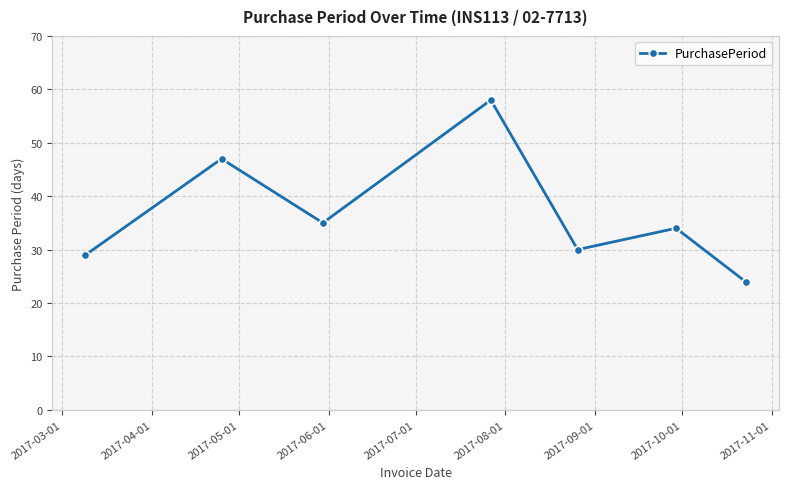

What is the minimum value shown in the chart?

24